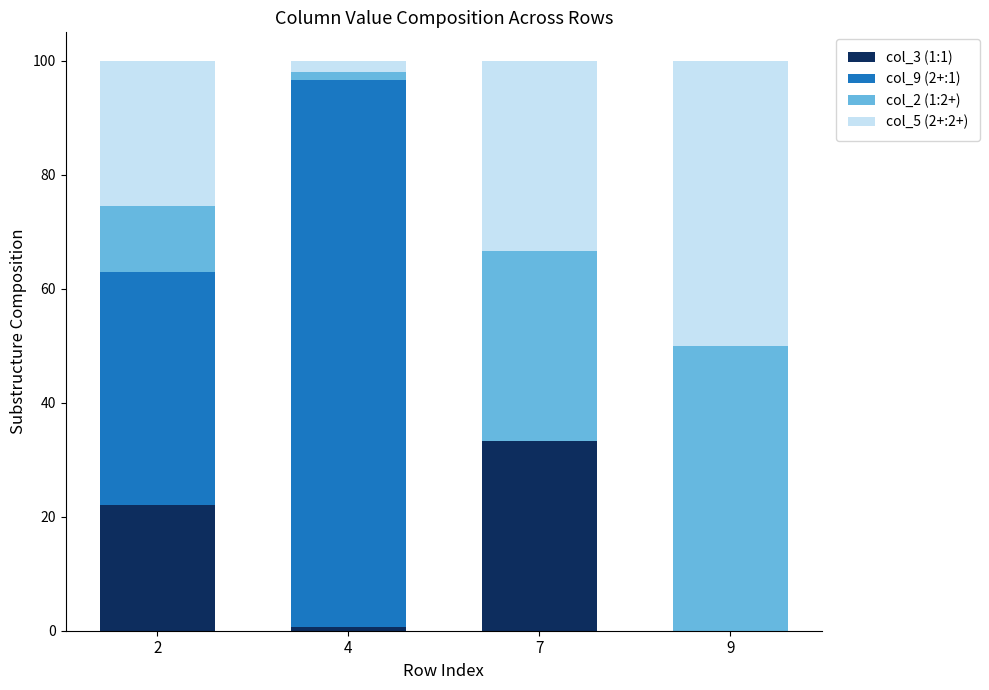

Count the number of categories in the chart.

4